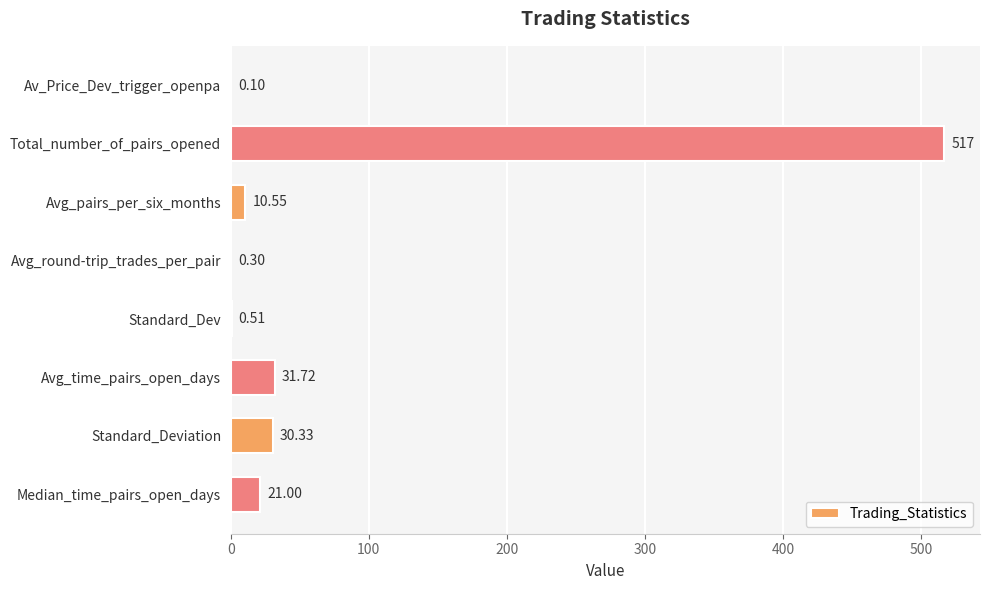

At which label is the value closest to 258?

Avg_time_pairs_open_days